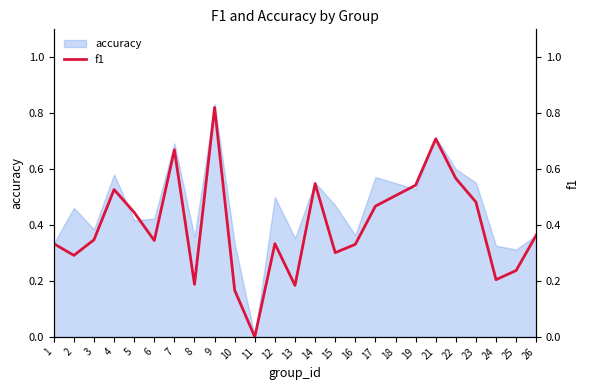

Where is the first local maximum?

4